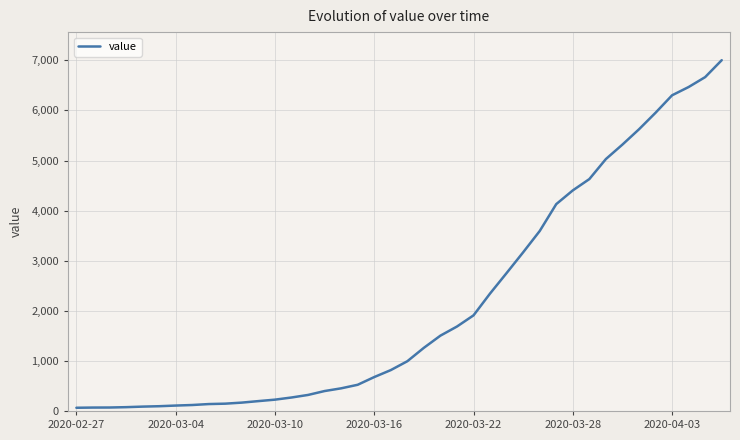

What is the average value?

2144